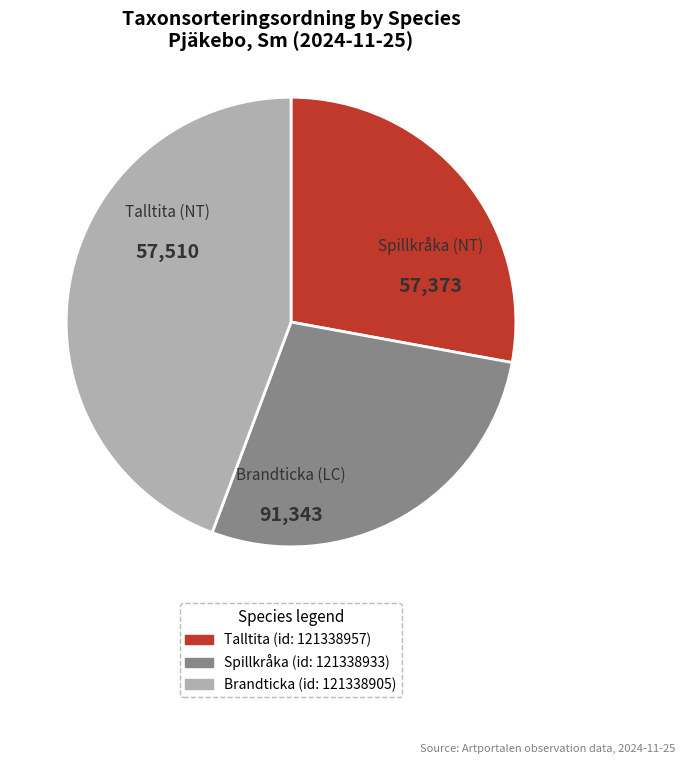

Is there any slice that represents more than half of the pie?

No